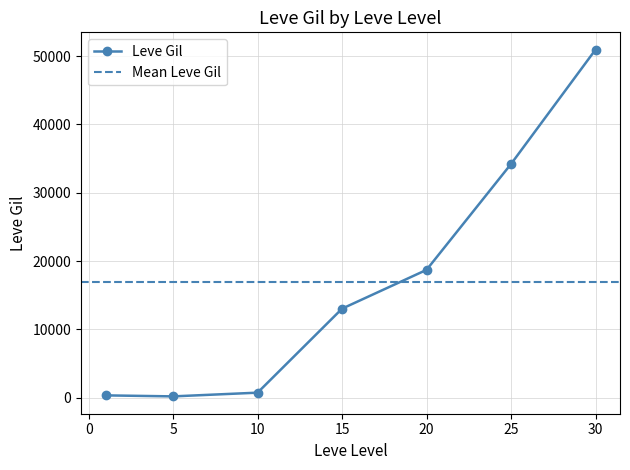

What is the maximum value for Leve Gil?

50945.0